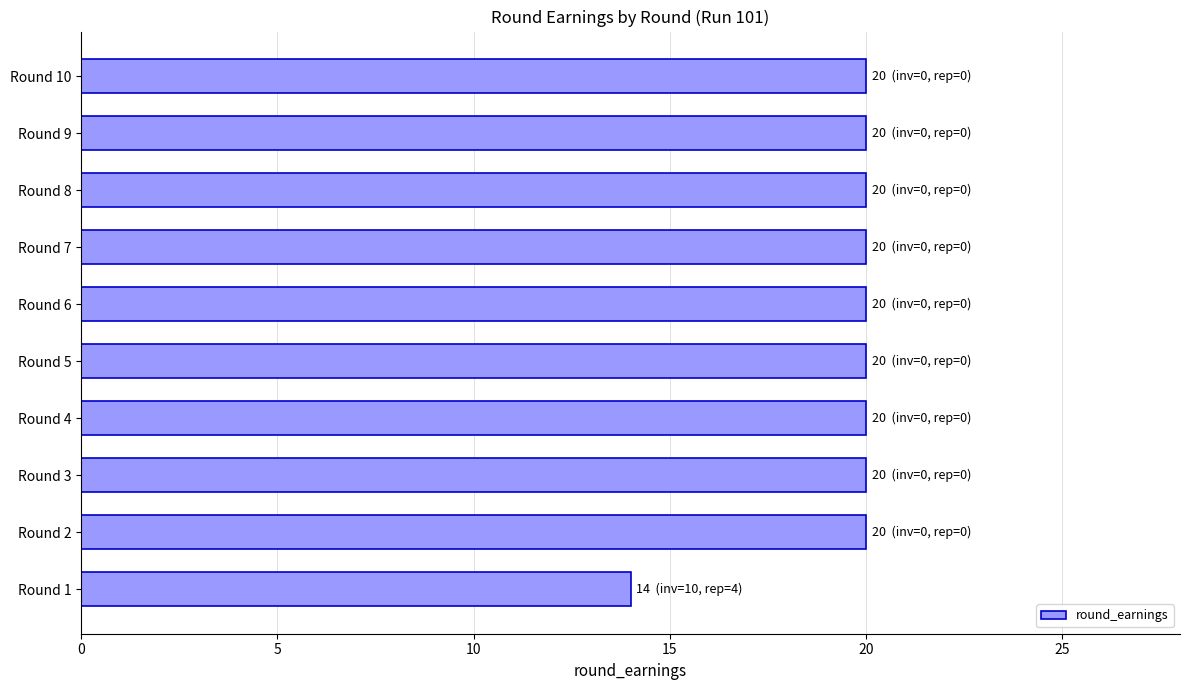

Reading top to bottom, extract all data points from this chart.

Round 10=20	Round 9=20	Round 8=20	Round 7=20	Round 6=20	Round 5=20	Round 4=20	Round 3=20	Round 2=20	Round 1=14